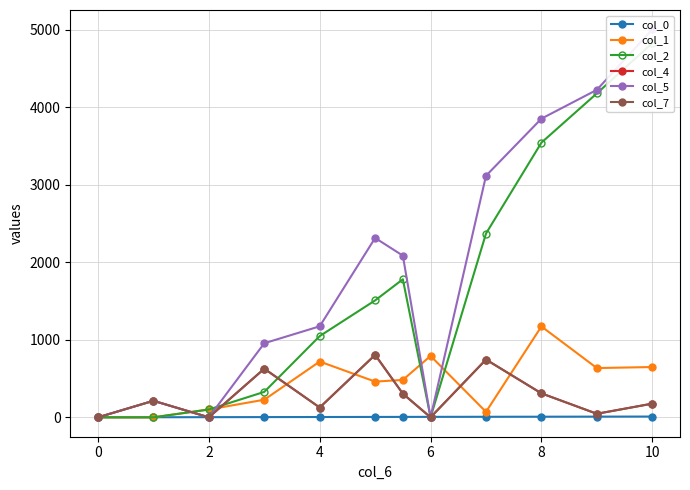

True or false: col_5 and col_4 intersect in this chart.

False